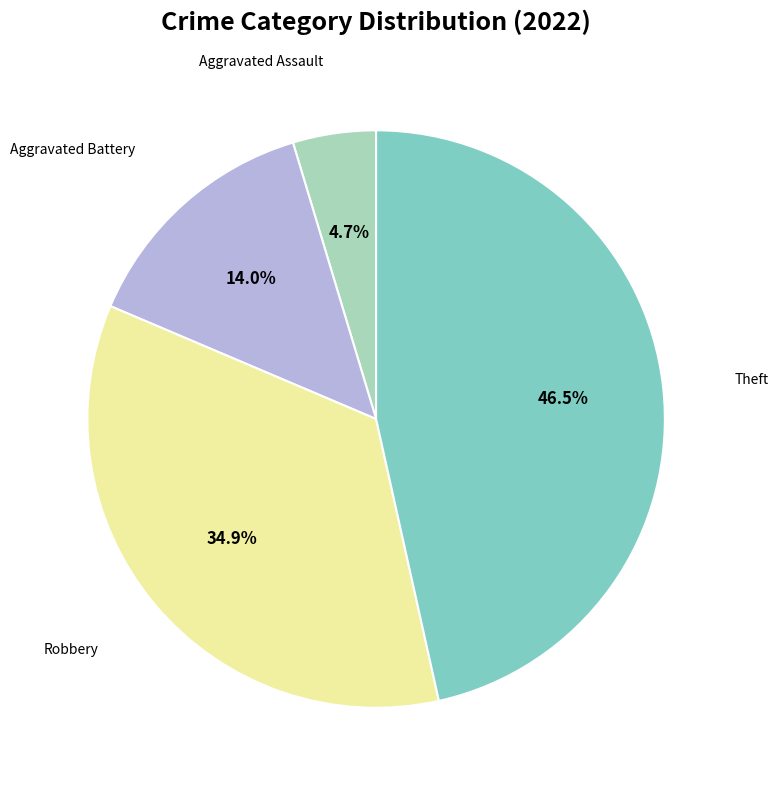

Is there any slice that represents more than half of the pie?

No